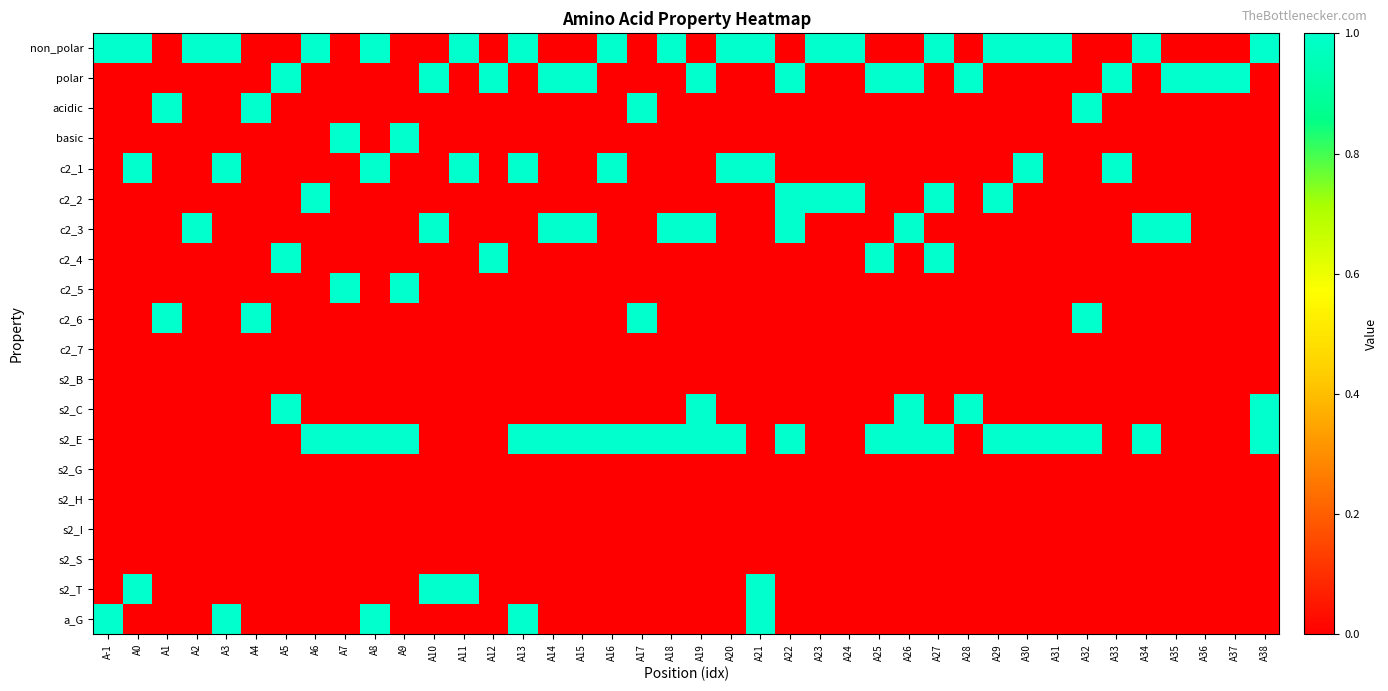

Reading left to right, transcribe all the data shown in this chart.

non_polar: A-1=1	A0=1	A1=0	A2=1	A3=1	A4=0	A5=0	A6=1	A7=0	A8=1	A9=0	A10=0	A11=1	A12=0	A13=1	A14=0	A15=0	A16=1	A17=0	A18=1	A19=0	A20=1	A21=1	A22=0	A23=1	A24=1	A25=0	A26=0	A27=1	A28=0	A29=1	A30=1	A31=1	A32=0	A33=0	A34=1	A35=0	A36=0	A37=0	A38=1
polar: A-1=0	A0=0	A1=0	A2=0	A3=0	A4=0	A5=1	A6=0	A7=0	A8=0	A9=0	A10=1	A11=0	A12=1	A13=0	A14=1	A15=1	A16=0	A17=0	A18=0	A19=1	A20=0	A21=0	A22=1	A23=0	A24=0	A25=1	A26=1	A27=0	A28=1	A29=0	A30=0	A31=0	A32=0	A33=1	A34=0	A35=1	A36=1	A37=1	A38=0
acidic: A-1=0	A0=0	A1=1	A2=0	A3=0	A4=1	A5=0	A6=0	A7=0	A8=0	A9=0	A10=0	A11=0	A12=0	A13=0	A14=0	A15=0	A16=0	A17=1	A18=0	A19=0	A20=0	A21=0	A22=0	A23=0	A24=0	A25=0	A26=0	A27=0	A28=0	A29=0	A30=0	A31=0	A32=1	A33=0	A34=0	A35=0	A36=0	A37=0	A38=0
basic: A-1=0	A0=0	A1=0	A2=0	A3=0	A4=0	A5=0	A6=0	A7=1	A8=0	A9=1	A10=0	A11=0	A12=0	A13=0	A14=0	A15=0	A16=0	A17=0	A18=0	A19=0	A20=0	A21=0	A22=0	A23=0	A24=0	A25=0	A26=0	A27=0	A28=0	A29=0	A30=0	A31=0	A32=0	A33=0	A34=0	A35=0	A36=0	A37=0	A38=0
c2_1: A-1=0	A0=1	A1=0	A2=0	A3=1	A4=0	A5=0	A6=0	A7=0	A8=1	A9=0	A10=0	A11=1	A12=0	A13=1	A14=0	A15=0	A16=1	A17=0	A18=0	A19=0	A20=1	A21=1	A22=0	A23=0	A24=0	A25=0	A26=0	A27=0	A28=0	A29=0	A30=1	A31=0	A32=0	A33=1	A34=0	A35=0	A36=0	A37=0	A38=0
c2_2: A-1=0	A0=0	A1=0	A2=0	A3=0	A4=0	A5=0	A6=1	A7=0	A8=0	A9=0	A10=0	A11=0	A12=0	A13=0	A14=0	A15=0	A16=0	A17=0	A18=0	A19=0	A20=0	A21=0	A22=1	A23=1	A24=1	A25=0	A26=0	A27=1	A28=0	A29=1	A30=0	A31=0	A32=0	A33=0	A34=0	A35=0	A36=0	A37=0	A38=0
c2_3: A-1=0	A0=0	A1=0	A2=1	A3=0	A4=0	A5=0	A6=0	A7=0	A8=0	A9=0	A10=1	A11=0	A12=0	A13=0	A14=1	A15=1	A16=0	A17=0	A18=1	A19=1	A20=0	A21=0	A22=1	A23=0	A24=0	A25=0	A26=1	A27=0	A28=0	A29=0	A30=0	A31=0	A32=0	A33=0	A34=1	A35=1	A36=0	A37=0	A38=0
c2_4: A-1=0	A0=0	A1=0	A2=0	A3=0	A4=0	A5=1	A6=0	A7=0	A8=0	A9=0	A10=0	A11=0	A12=1	A13=0	A14=0	A15=0	A16=0	A17=0	A18=0	A19=0	A20=0	A21=0	A22=0	A23=0	A24=0	A25=1	A26=0	A27=1	A28=0	A29=0	A30=0	A31=0	A32=0	A33=0	A34=0	A35=0	A36=0	A37=0	A38=0
c2_5: A-1=0	A0=0	A1=0	A2=0	A3=0	A4=0	A5=0	A6=0	A7=1	A8=0	A9=1	A10=0	A11=0	A12=0	A13=0	A14=0	A15=0	A16=0	A17=0	A18=0	A19=0	A20=0	A21=0	A22=0	A23=0	A24=0	A25=0	A26=0	A27=0	A28=0	A29=0	A30=0	A31=0	A32=0	A33=0	A34=0	A35=0	A36=0	A37=0	A38=0
c2_6: A-1=0	A0=0	A1=1	A2=0	A3=0	A4=1	A5=0	A6=0	A7=0	A8=0	A9=0	A10=0	A11=0	A12=0	A13=0	A14=0	A15=0	A16=0	A17=1	A18=0	A19=0	A20=0	A21=0	A22=0	A23=0	A24=0	A25=0	A26=0	A27=0	A28=0	A29=0	A30=0	A31=0	A32=1	A33=0	A34=0	A35=0	A36=0	A37=0	A38=0
c2_7: A-1=0	A0=0	A1=0	A2=0	A3=0	A4=0	A5=0	A6=0	A7=0	A8=0	A9=0	A10=0	A11=0	A12=0	A13=0	A14=0	A15=0	A16=0	A17=0	A18=0	A19=0	A20=0	A21=0	A22=0	A23=0	A24=0	A25=0	A26=0	A27=0	A28=0	A29=0	A30=0	A31=0	A32=0	A33=0	A34=0	A35=0	A36=0	A37=0	A38=0
s2_B: A-1=0	A0=0	A1=0	A2=0	A3=0	A4=0	A5=0	A6=0	A7=0	A8=0	A9=0	A10=0	A11=0	A12=0	A13=0	A14=0	A15=0	A16=0	A17=0	A18=0	A19=0	A20=0	A21=0	A22=0	A23=0	A24=0	A25=0	A26=0	A27=0	A28=0	A29=0	A30=0	A31=0	A32=0	A33=0	A34=0	A35=0	A36=0	A37=0	A38=0
s2_C: A-1=0	A0=0	A1=0	A2=0	A3=0	A4=0	A5=1	A6=0	A7=0	A8=0	A9=0	A10=0	A11=0	A12=0	A13=0	A14=0	A15=0	A16=0	A17=0	A18=0	A19=1	A20=0	A21=0	A22=0	A23=0	A24=0	A25=0	A26=1	A27=0	A28=1	A29=0	A30=0	A31=0	A32=0	A33=0	A34=0	A35=0	A36=0	A37=0	A38=1
s2_E: A-1=0	A0=0	A1=0	A2=0	A3=0	A4=0	A5=0	A6=1	A7=1	A8=1	A9=1	A10=0	A11=0	A12=0	A13=1	A14=1	A15=1	A16=1	A17=1	A18=1	A19=1	A20=1	A21=0	A22=1	A23=0	A24=0	A25=1	A26=1	A27=1	A28=0	A29=1	A30=1	A31=1	A32=1	A33=0	A34=1	A35=0	A36=0	A37=0	A38=1
s2_G: A-1=0	A0=0	A1=0	A2=0	A3=0	A4=0	A5=0	A6=0	A7=0	A8=0	A9=0	A10=0	A11=0	A12=0	A13=0	A14=0	A15=0	A16=0	A17=0	A18=0	A19=0	A20=0	A21=0	A22=0	A23=0	A24=0	A25=0	A26=0	A27=0	A28=0	A29=0	A30=0	A31=0	A32=0	A33=0	A34=0	A35=0	A36=0	A37=0	A38=0
s2_H: A-1=0	A0=0	A1=0	A2=0	A3=0	A4=0	A5=0	A6=0	A7=0	A8=0	A9=0	A10=0	A11=0	A12=0	A13=0	A14=0	A15=0	A16=0	A17=0	A18=0	A19=0	A20=0	A21=0	A22=0	A23=0	A24=0	A25=0	A26=0	A27=0	A28=0	A29=0	A30=0	A31=0	A32=0	A33=0	A34=0	A35=0	A36=0	A37=0	A38=0
s2_I: A-1=0	A0=0	A1=0	A2=0	A3=0	A4=0	A5=0	A6=0	A7=0	A8=0	A9=0	A10=0	A11=0	A12=0	A13=0	A14=0	A15=0	A16=0	A17=0	A18=0	A19=0	A20=0	A21=0	A22=0	A23=0	A24=0	A25=0	A26=0	A27=0	A28=0	A29=0	A30=0	A31=0	A32=0	A33=0	A34=0	A35=0	A36=0	A37=0	A38=0
s2_S: A-1=0	A0=0	A1=0	A2=0	A3=0	A4=0	A5=0	A6=0	A7=0	A8=0	A9=0	A10=0	A11=0	A12=0	A13=0	A14=0	A15=0	A16=0	A17=0	A18=0	A19=0	A20=0	A21=0	A22=0	A23=0	A24=0	A25=0	A26=0	A27=0	A28=0	A29=0	A30=0	A31=0	A32=0	A33=0	A34=0	A35=0	A36=0	A37=0	A38=0
s2_T: A-1=0	A0=1	A1=0	A2=0	A3=0	A4=0	A5=0	A6=0	A7=0	A8=0	A9=0	A10=1	A11=1	A12=0	A13=0	A14=0	A15=0	A16=0	A17=0	A18=0	A19=0	A20=0	A21=1	A22=0	A23=0	A24=0	A25=0	A26=0	A27=0	A28=0	A29=0	A30=0	A31=0	A32=0	A33=0	A34=0	A35=0	A36=0	A37=0	A38=0
a_G: A-1=1	A0=0	A1=0	A2=0	A3=1	A4=0	A5=0	A6=0	A7=0	A8=1	A9=0	A10=0	A11=0	A12=0	A13=1	A14=0	A15=0	A16=0	A17=0	A18=0	A19=0	A20=0	A21=1	A22=0	A23=0	A24=0	A25=0	A26=0	A27=0	A28=0	A29=0	A30=0	A31=0	A32=0	A33=0	A34=0	A35=0	A36=0	A37=0	A38=0